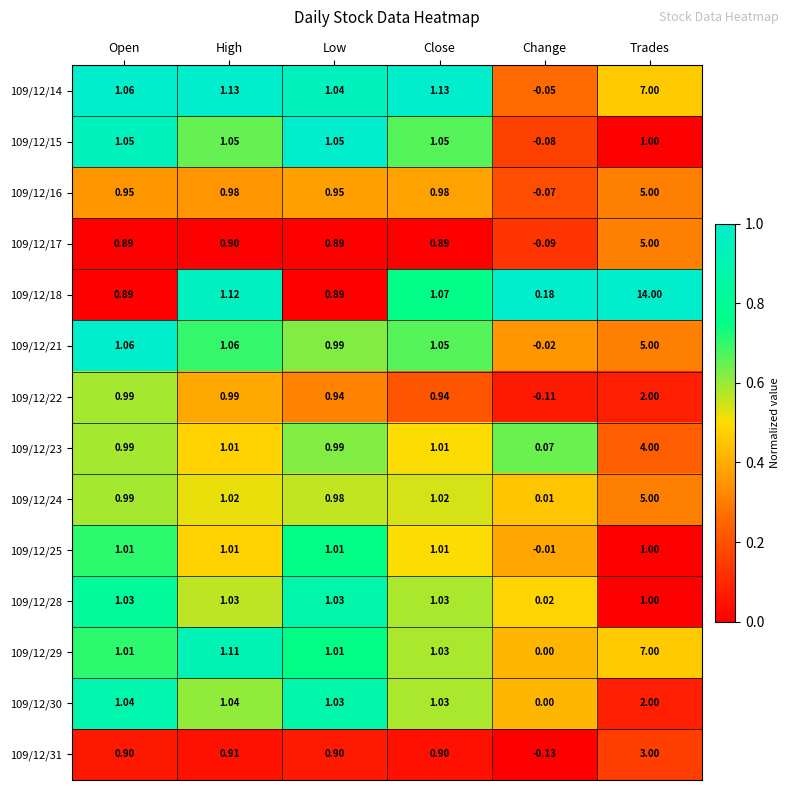

Which category has the highest value across all series?

Trades